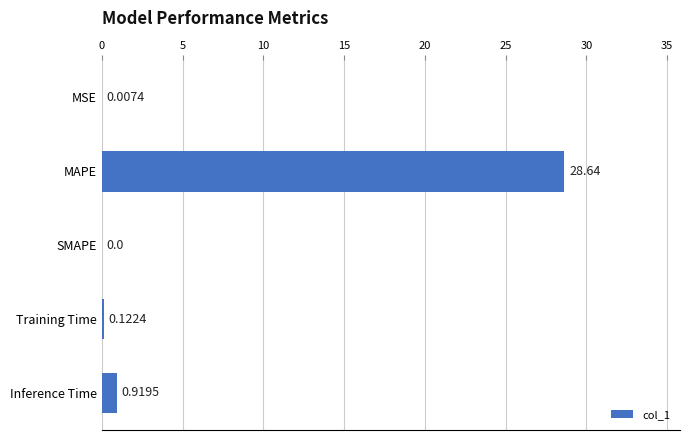

How many positive values are there?

4